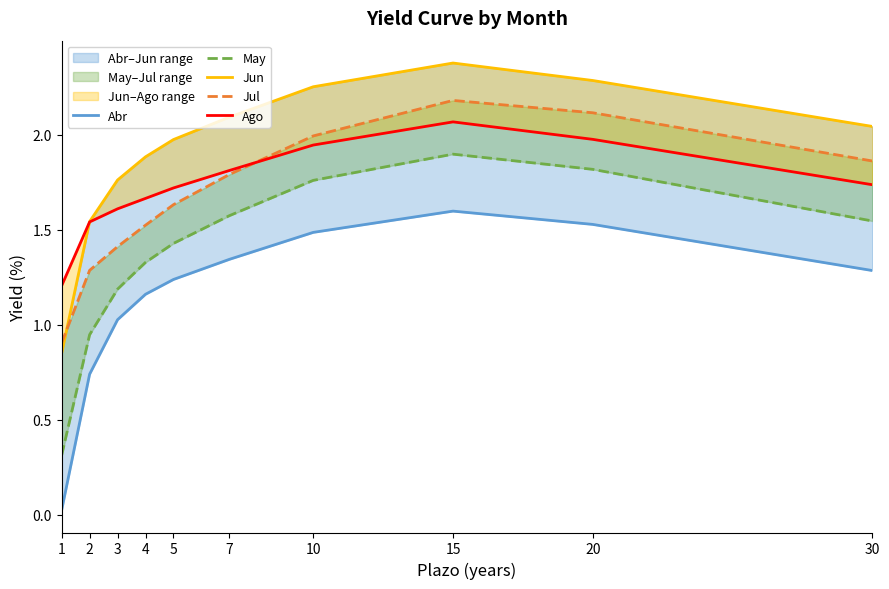

What is the difference between the highest and lowest values at 4?

0.7